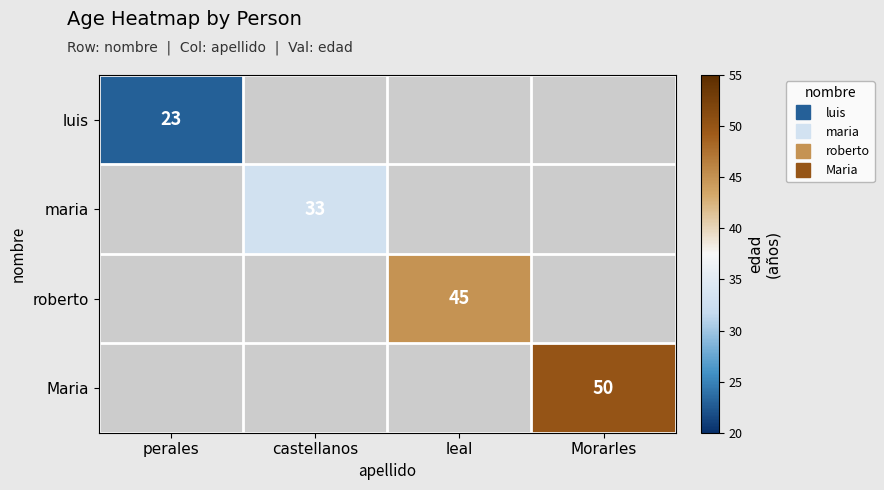

At which label does luis reach its minimum?

perales